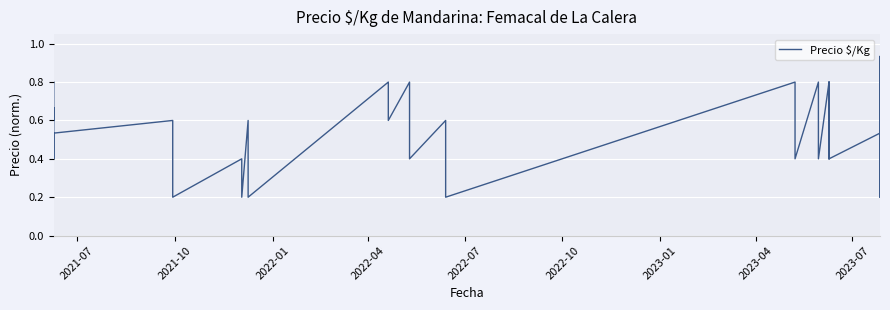

The value at 2023-07 is 0.2. True or false?

True